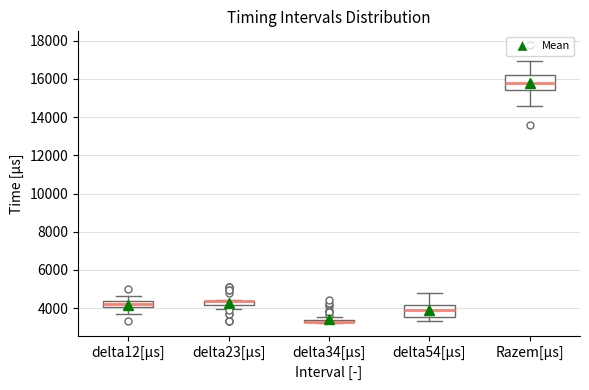

Where is the lower edge of the box for delta34[μs] on the y-axis? The values are not printed on the chart, so give them approximately, as read against the axis.

3200